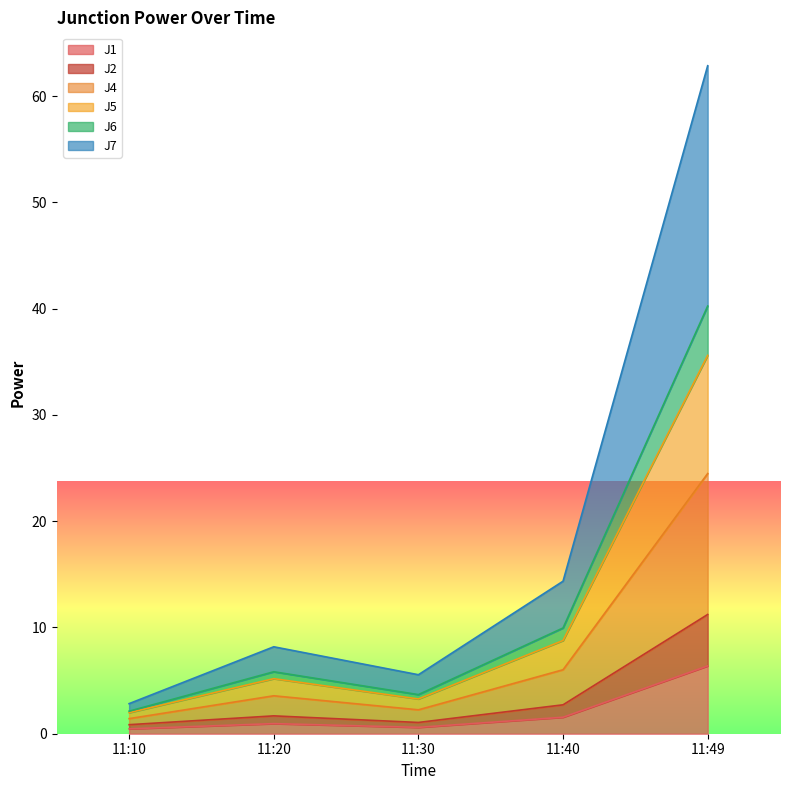

What is the difference between the highest and lowest values at 11:20?

7.2